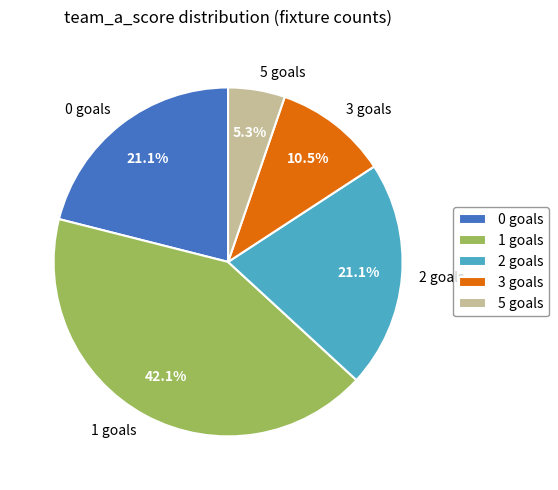

What is the smallest slice in the pie chart?

5 goals